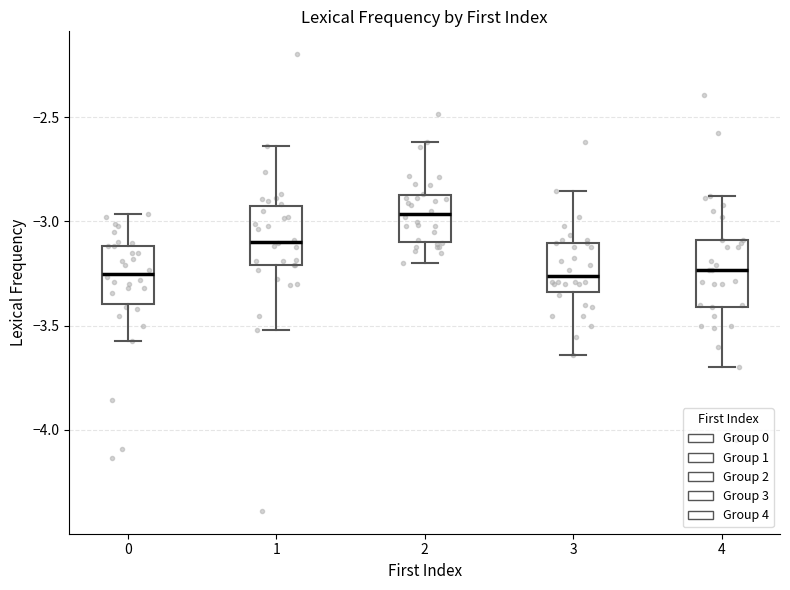

Where does the median line of the box at x = 2 sit on the y-axis? The values are not printed on the chart, so give them approximately, as read against the axis.

-2.95